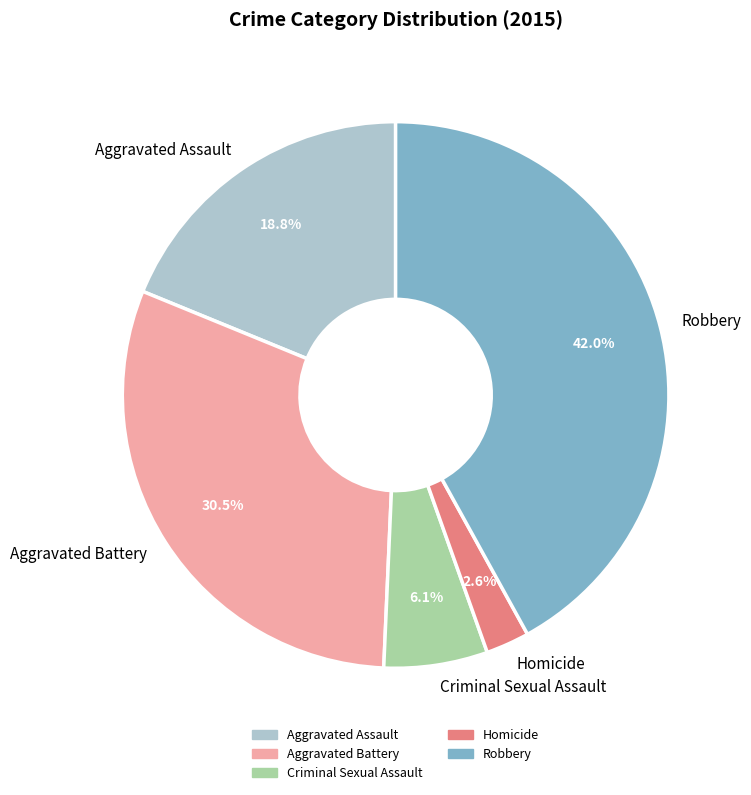

Count the number of slices in the pie.

5